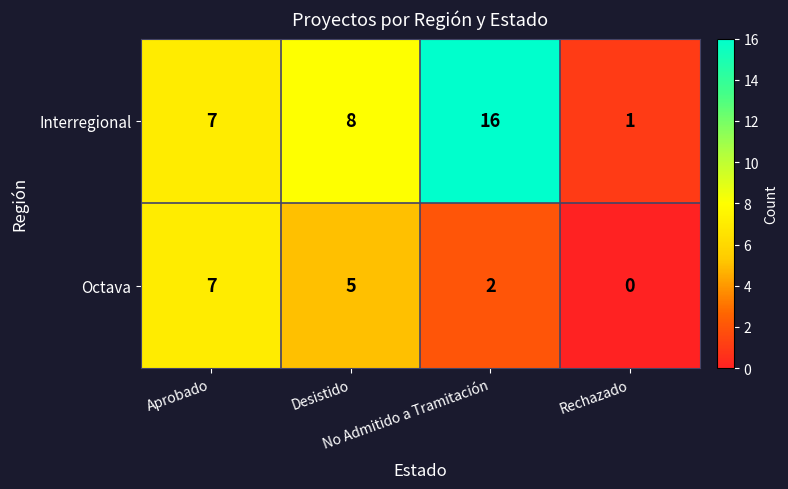

Count the Octava values in the range 2 to 7.

3